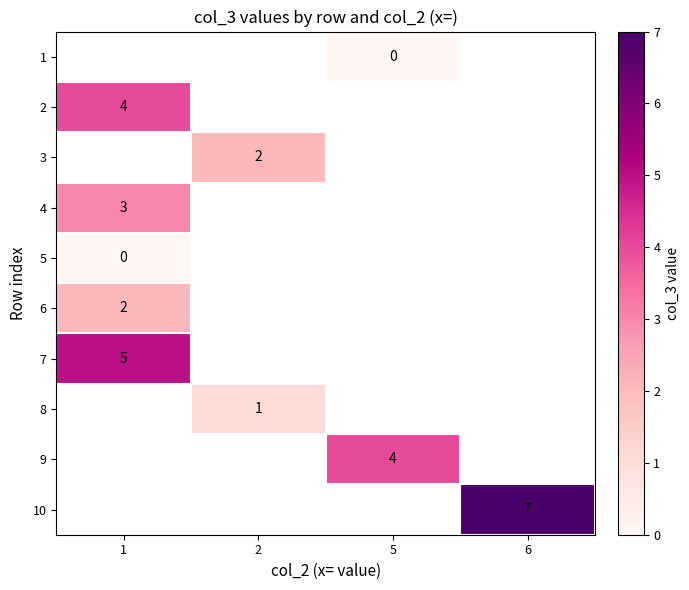

The value of 9 at 5 is 5.6. True or false?

False